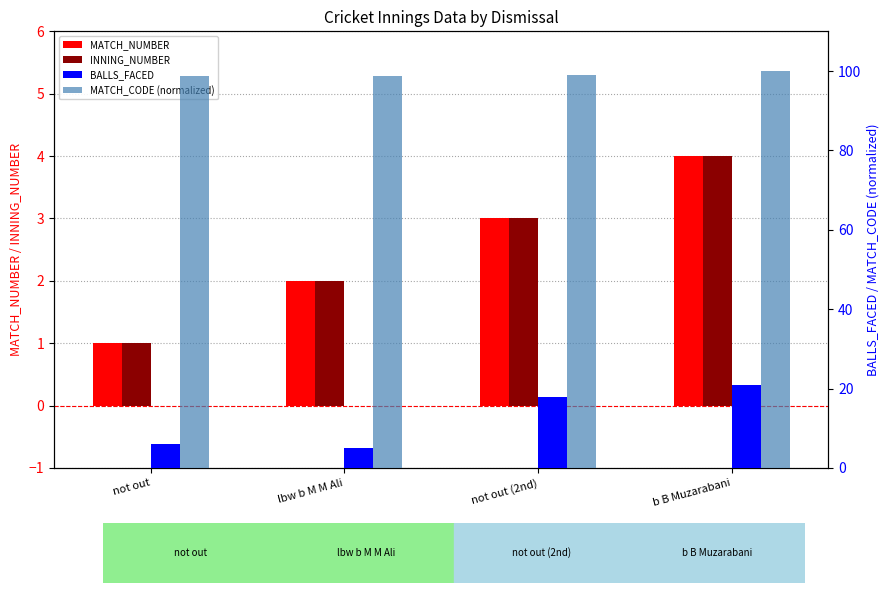

Reading right to left, what are all the values shown in this chart?

MATCH_NUMBER: b B Muzarabani=4.0	not out (2nd)=3.0	lbw b M M Ali=2.0	not out=1.0
INNING_NUMBER: b B Muzarabani=4.0	not out (2nd)=3.0	lbw b M M Ali=2.0	not out=1.0
BALLS_FACED: b B Muzarabani=21.0	not out (2nd)=18.0	lbw b M M Ali=5.0	not out=6.0
MATCH_CODE (normalized): b B Muzarabani=100.0	not out (2nd)=99.1	lbw b M M Ali=98.7	not out=98.6